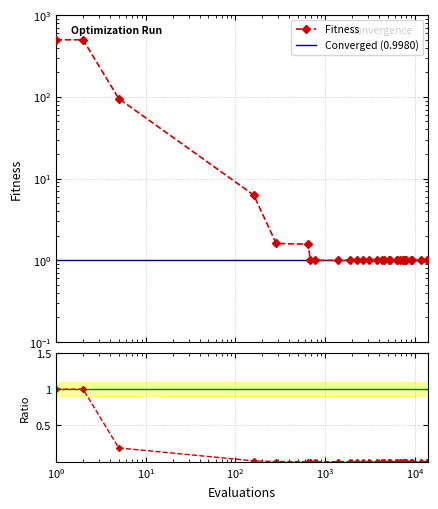

The value at 8996 is 1.0. True or false?

True